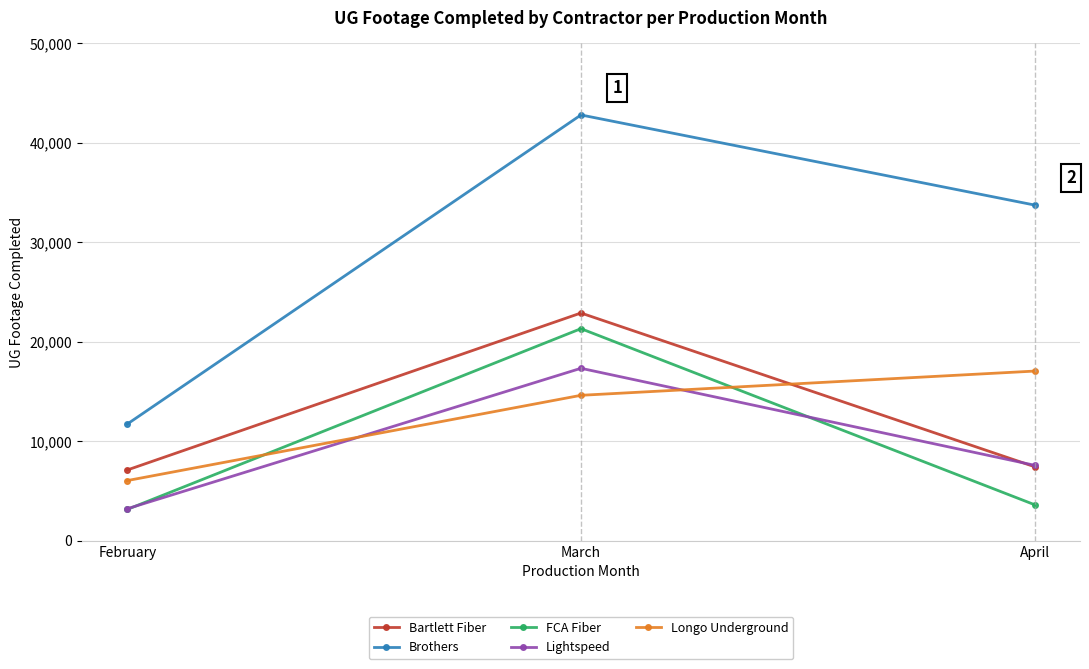

What is the minimum value for Brothers?

11735